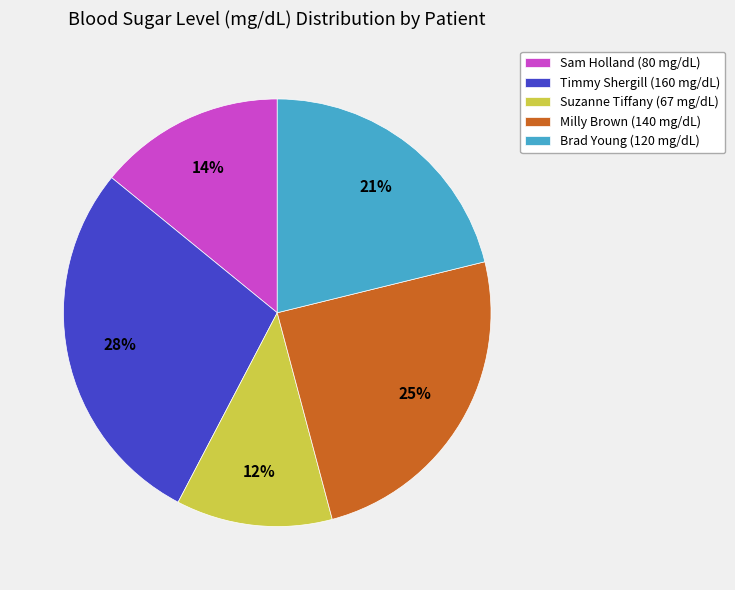

Count the number of slices in the pie.

5